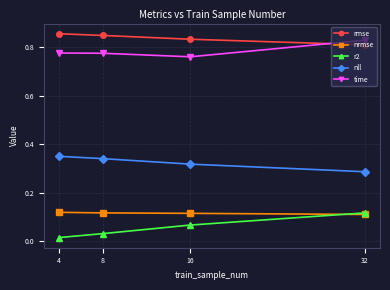

True or false: rmse has more than 1 interior local peaks.

False